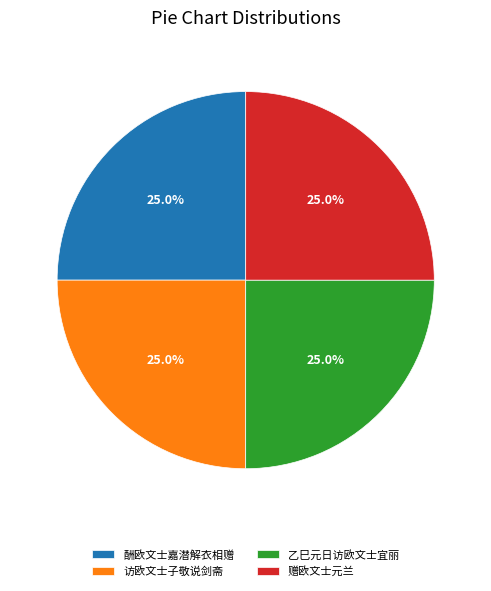

How much of the chart is everything except 乙巳元日访欧文士宜丽?

75.0%